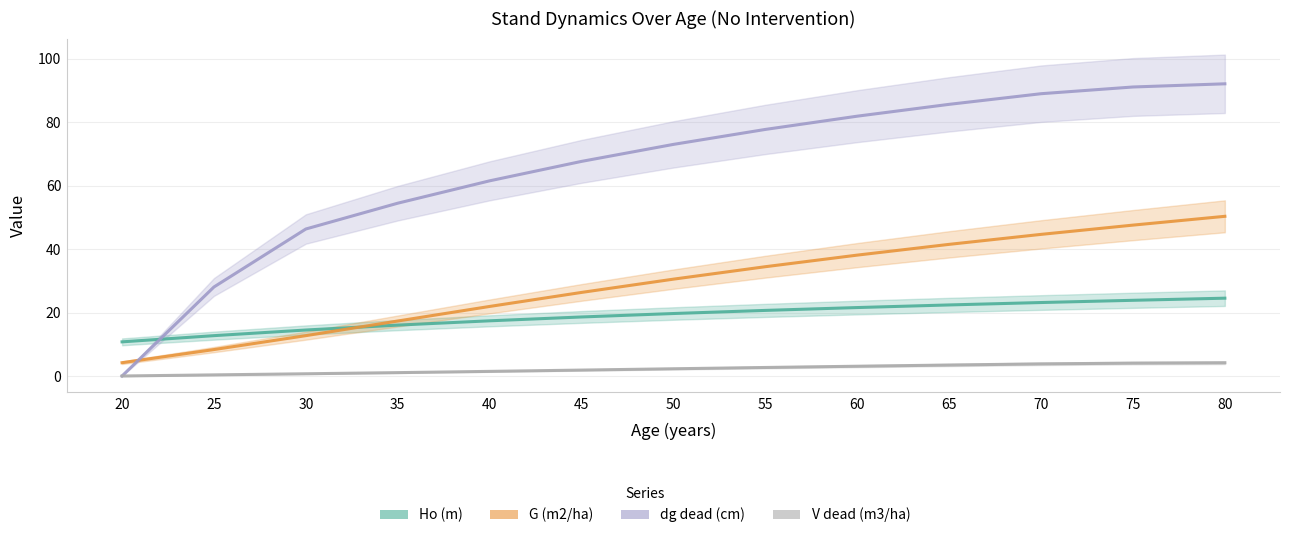

What are all the series names shown in the legend?

Ho (m), G (m2/ha), dg dead (cm), V dead (m3/ha)